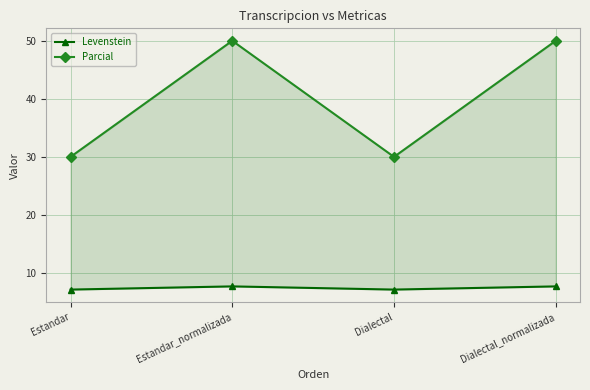

Reading left to right, extract all data points from this chart.

Levenstein: Estandar=7.1	Estandar_normalizada=7.7	Dialectal=7.1	Dialectal_normalizada=7.7
Parcial: Estandar=30.0	Estandar_normalizada=50.0	Dialectal=30.0	Dialectal_normalizada=50.0